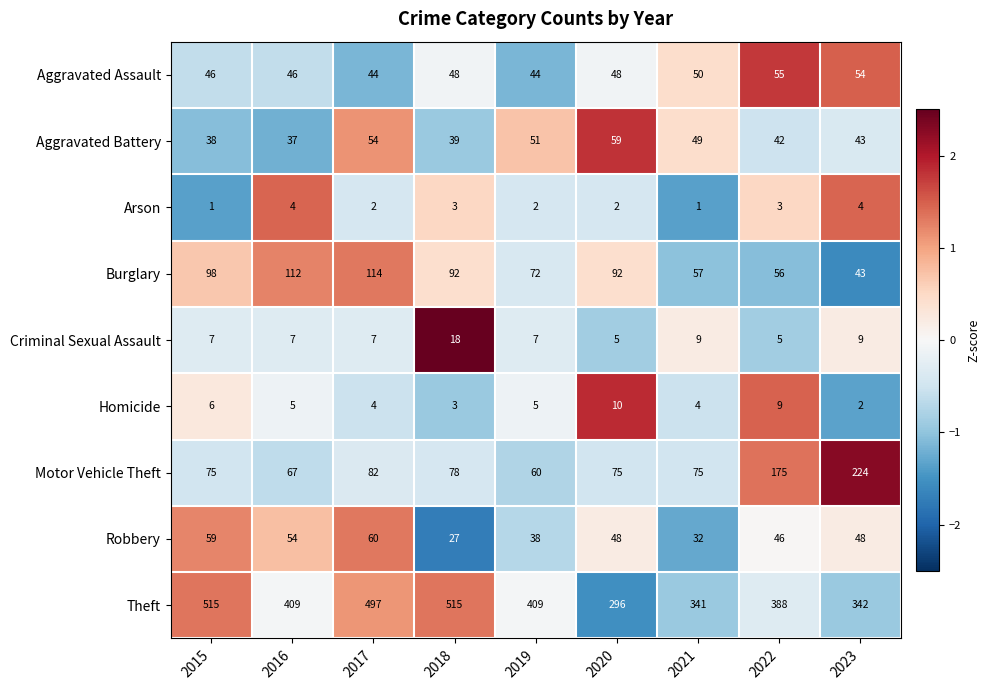

Which series has the largest total across all categories?

Theft